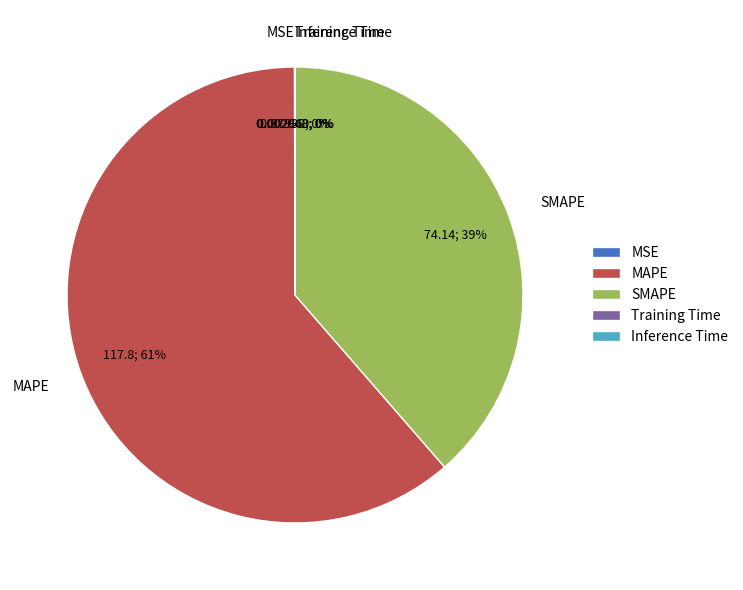

Which slice is the largest?

MAPE